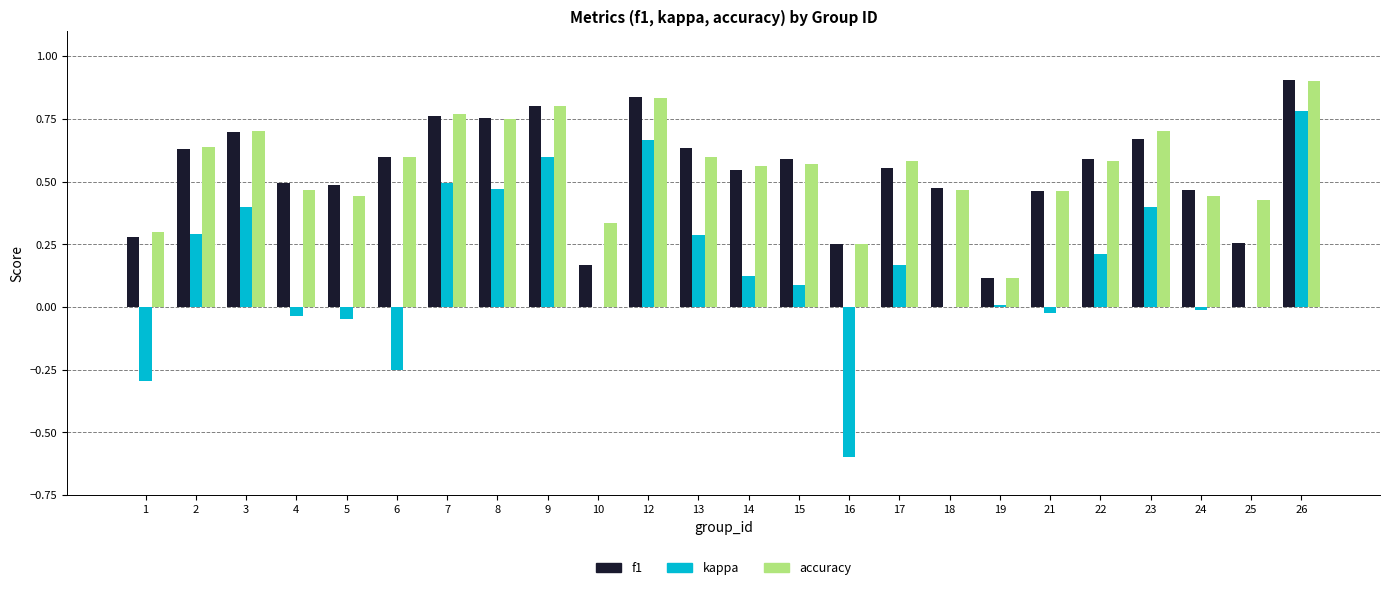

At which category does the chart reach its peak across all series?

26